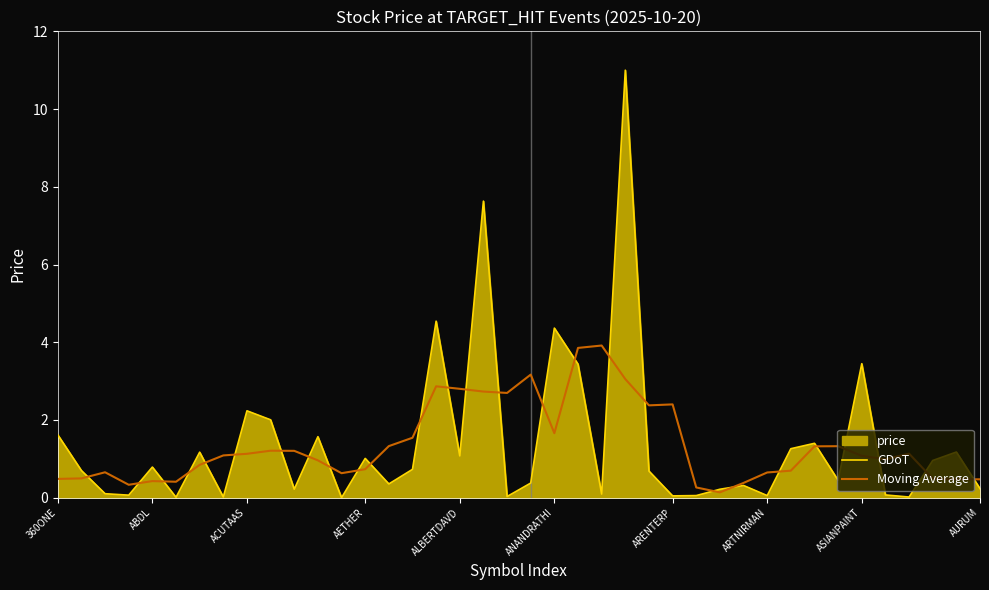

The GDoT series shows 1.0 at 37. True or false?

True